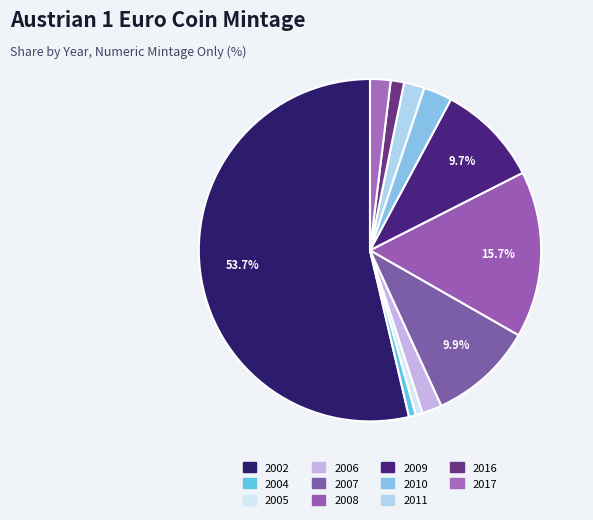

What is the smallest slice in the pie chart?

2004